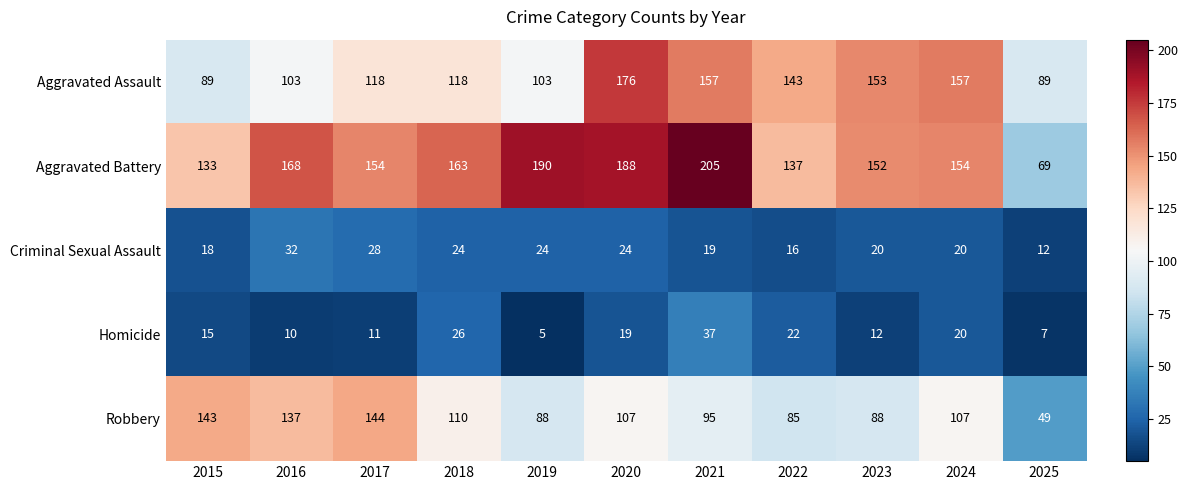

Rank the series by their maximum value, from lowest to highest.

Criminal Sexual Assault, Homicide, Robbery, Aggravated Assault, Aggravated Battery